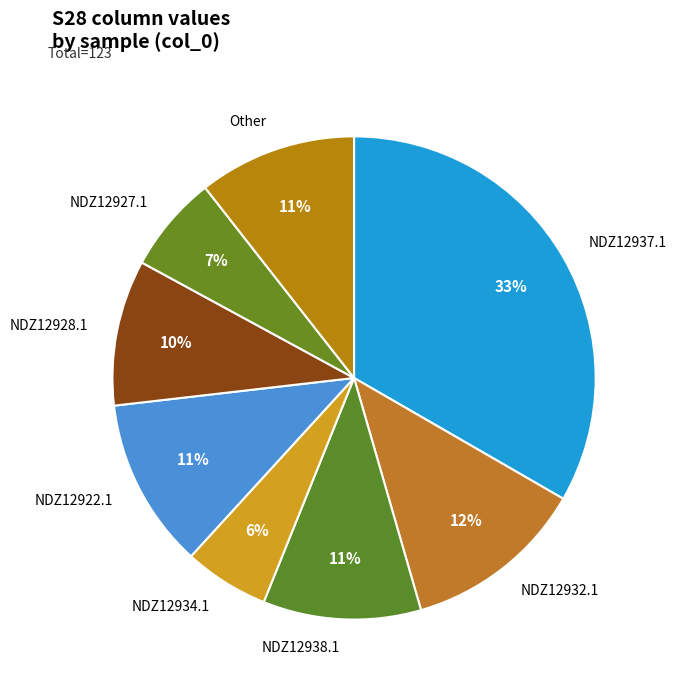

What percentage is the NDZ12928.1 slice, to the nearest percent?

10%